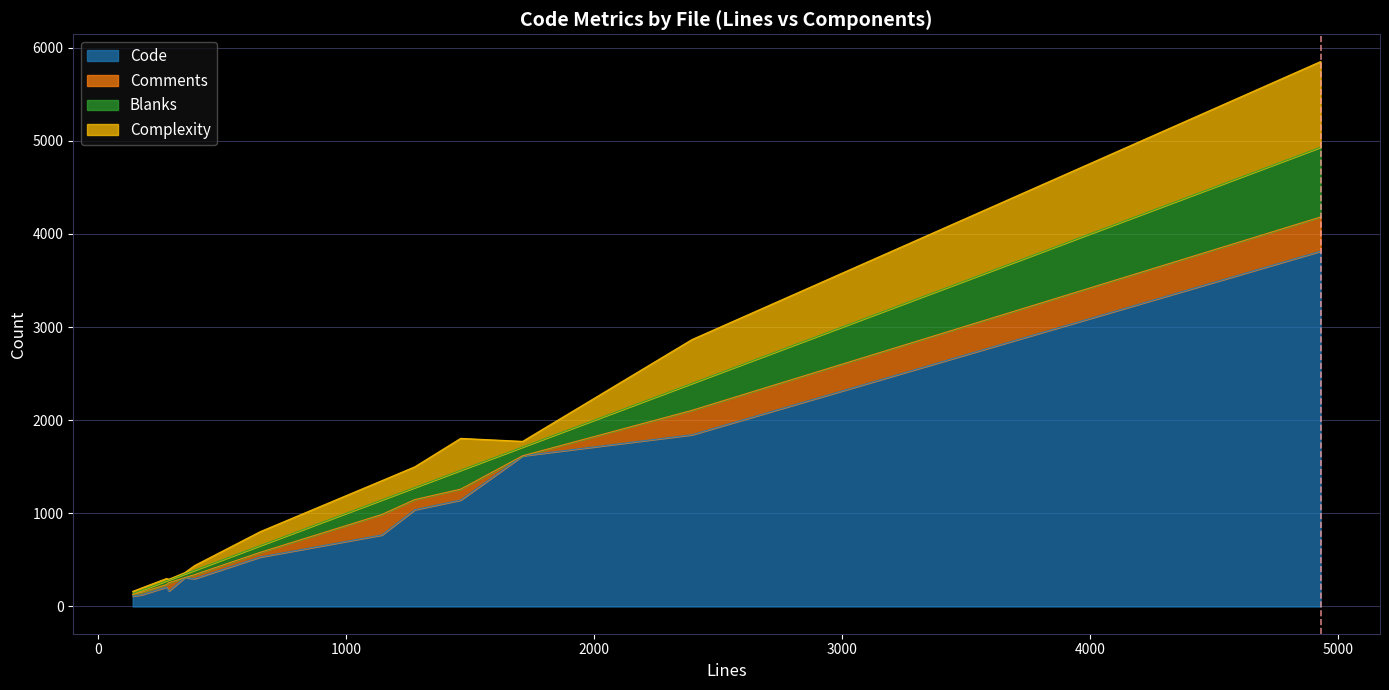

What is the highest value of the Code series?

3815